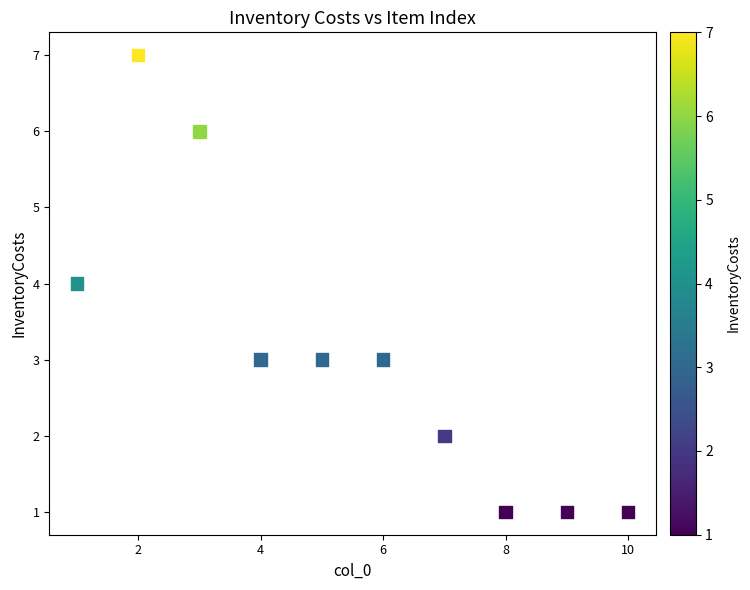

What is the range of X values (max minus min)?

9